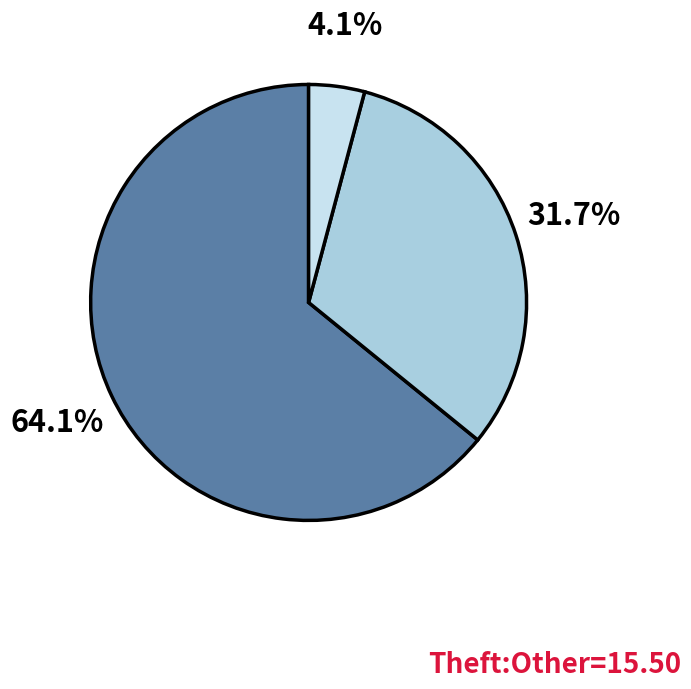

Does any single category account for the majority?

Yes